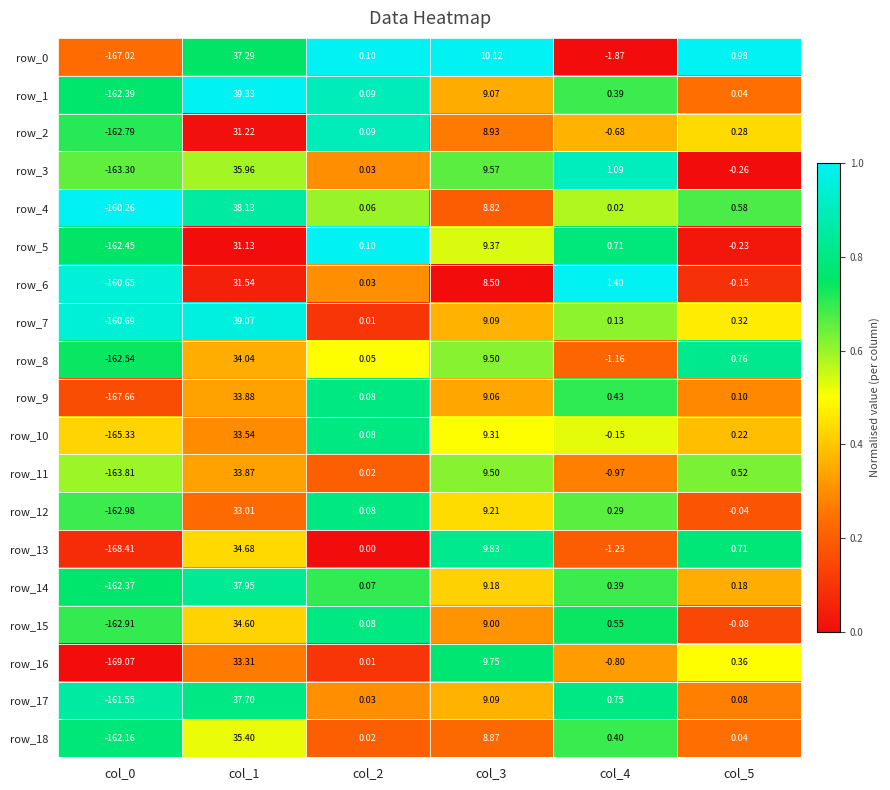

Is the value of row_10 at col_4 greater than the value of row_4 at col_2?

No